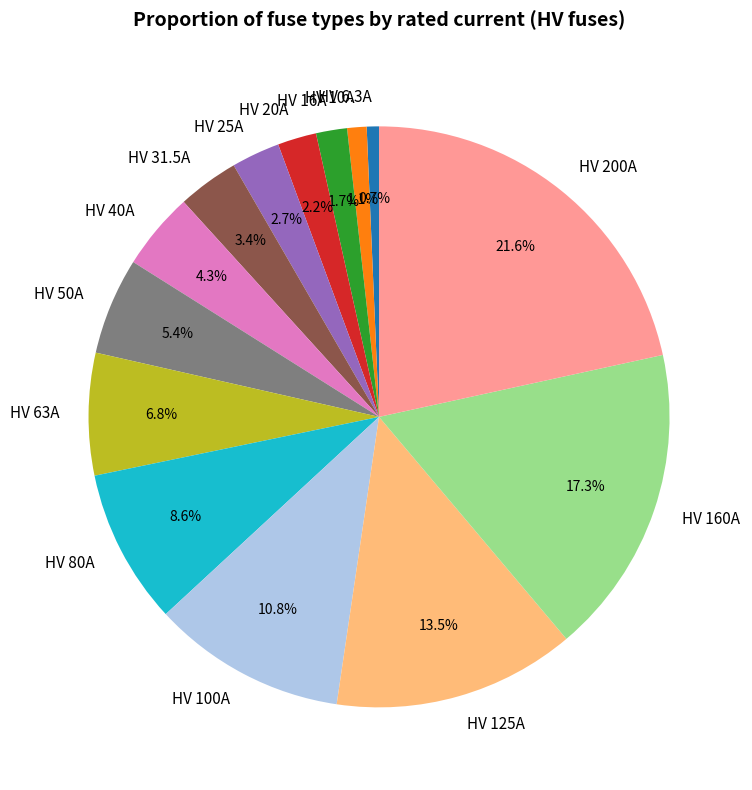

What is the largest slice in the pie chart?

HV 200A